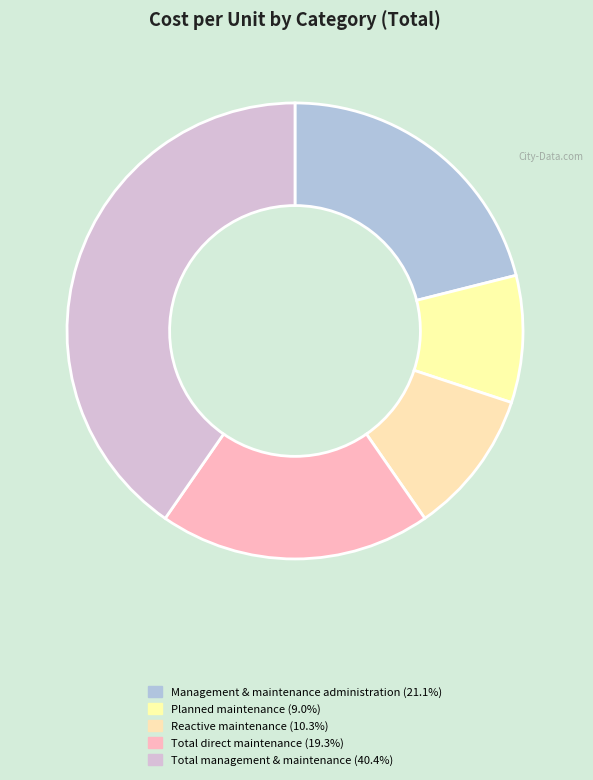

To the nearest percent, what is the average slice percentage?

20%